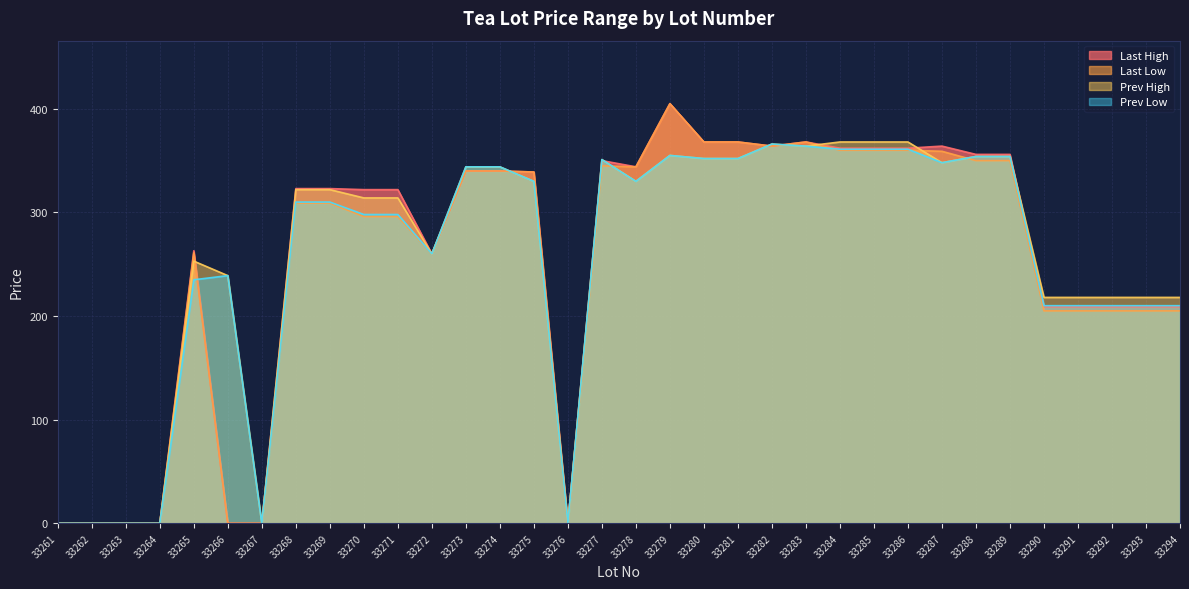

What is the maximum value for Last High?

405